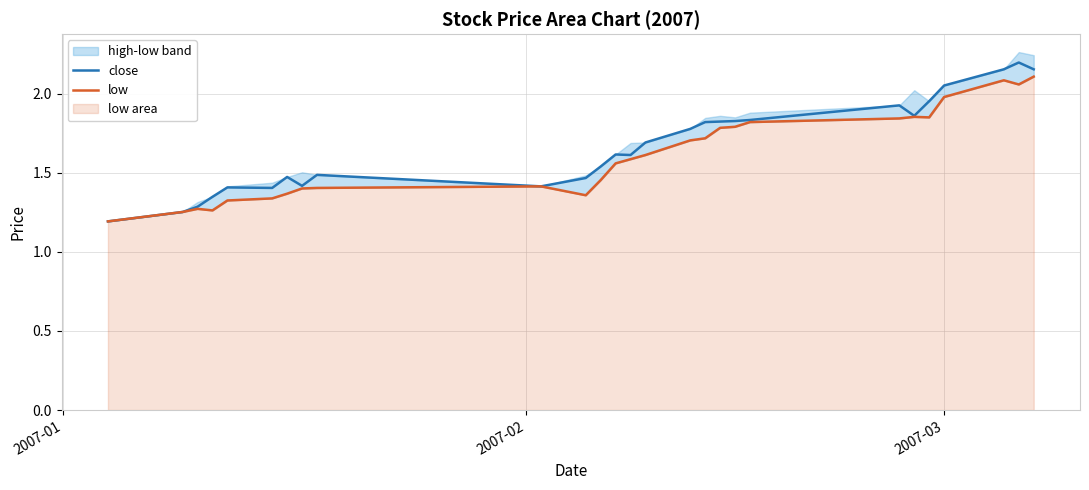

True or false: low and close intersect in this chart.

False